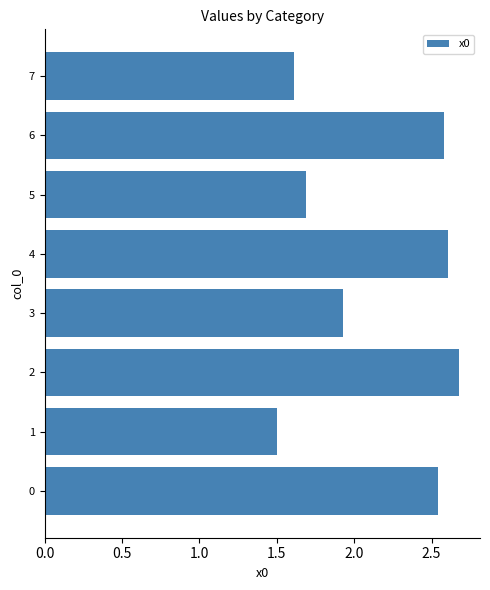

What is the minimum value shown in the chart?

1.5